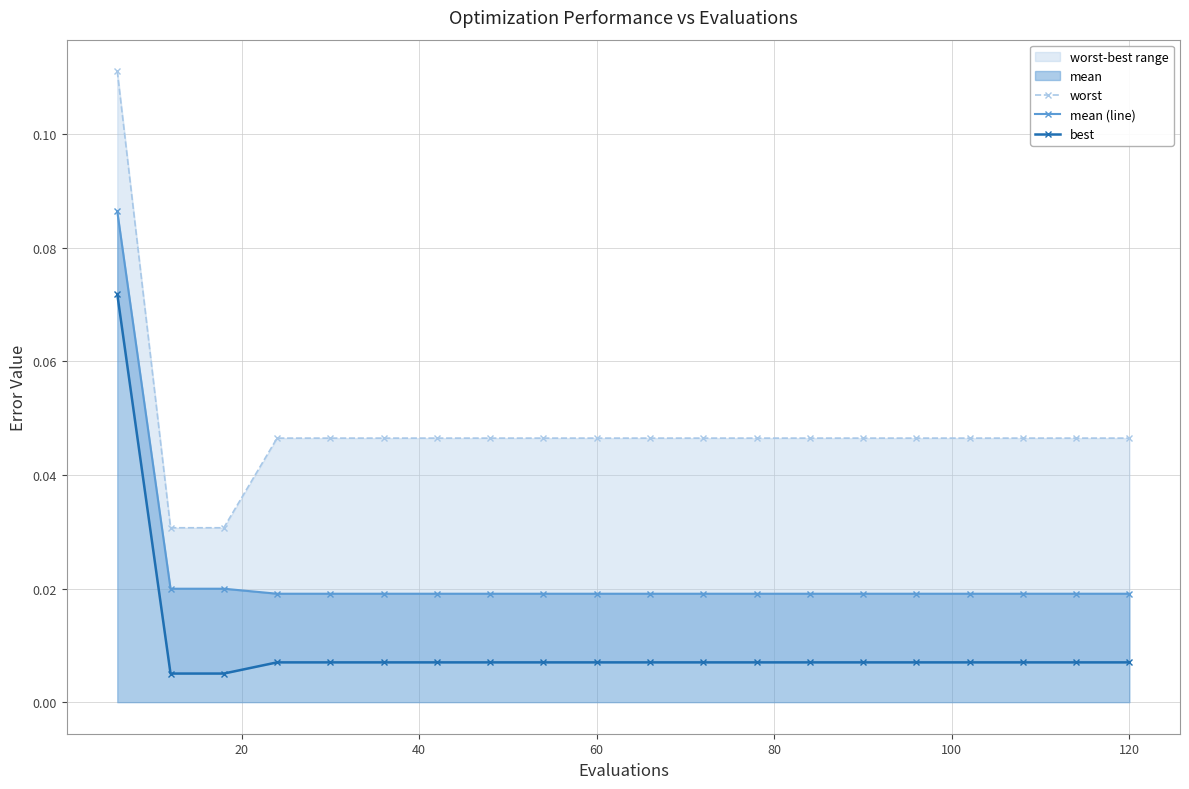

How many mean (line) values are between 0 and 1?

20